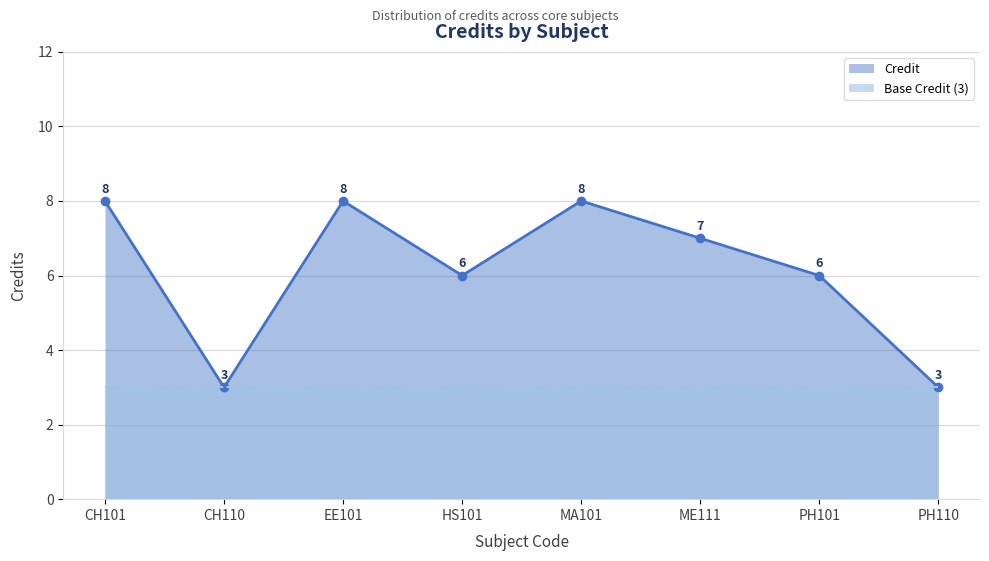

The chart shows a value of 4 at ME111. True or false?

False